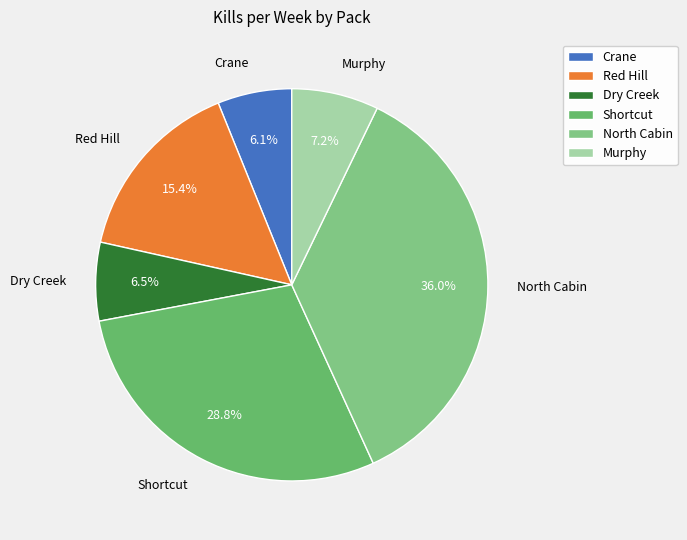

What percentage do Shortcut and Murphy together represent?

36.0%